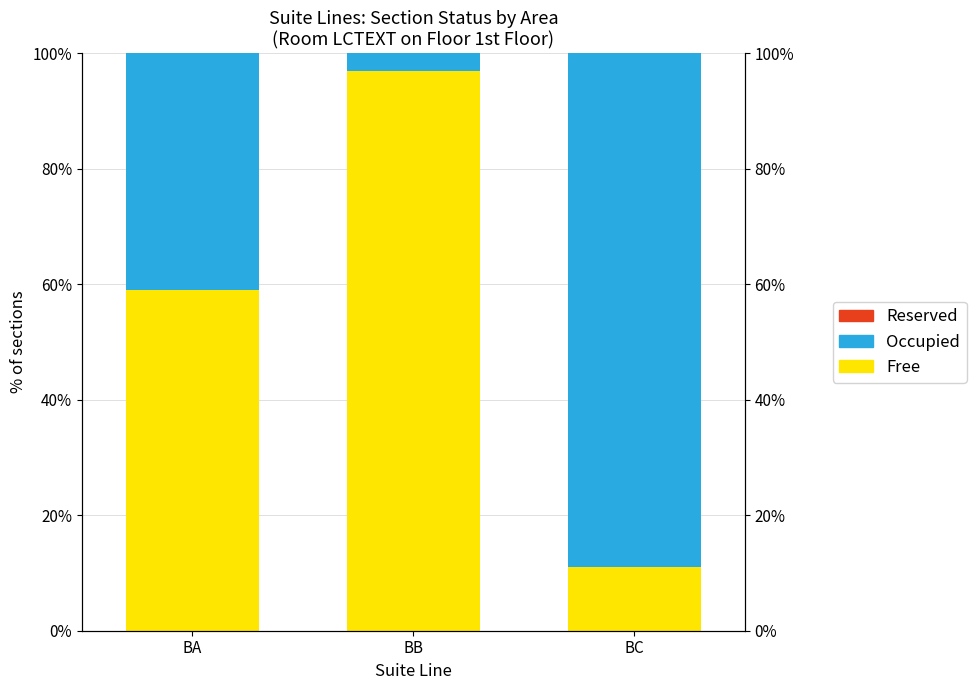

What is the difference between the second highest and minimum values in the Occupied series?

38